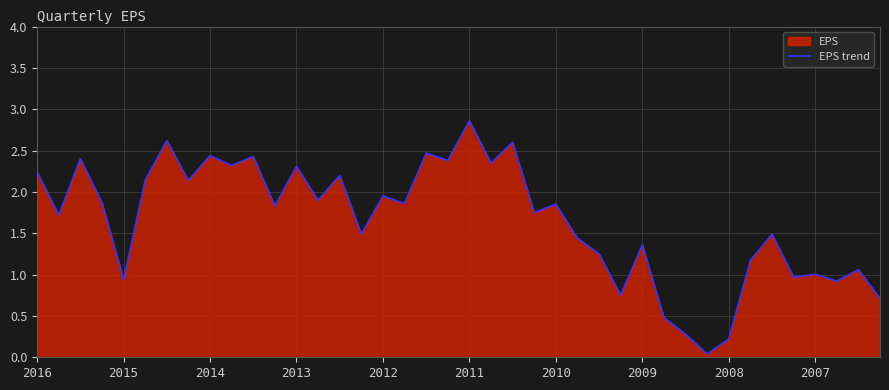

Is it true that the value at 17 is 1.9?

True